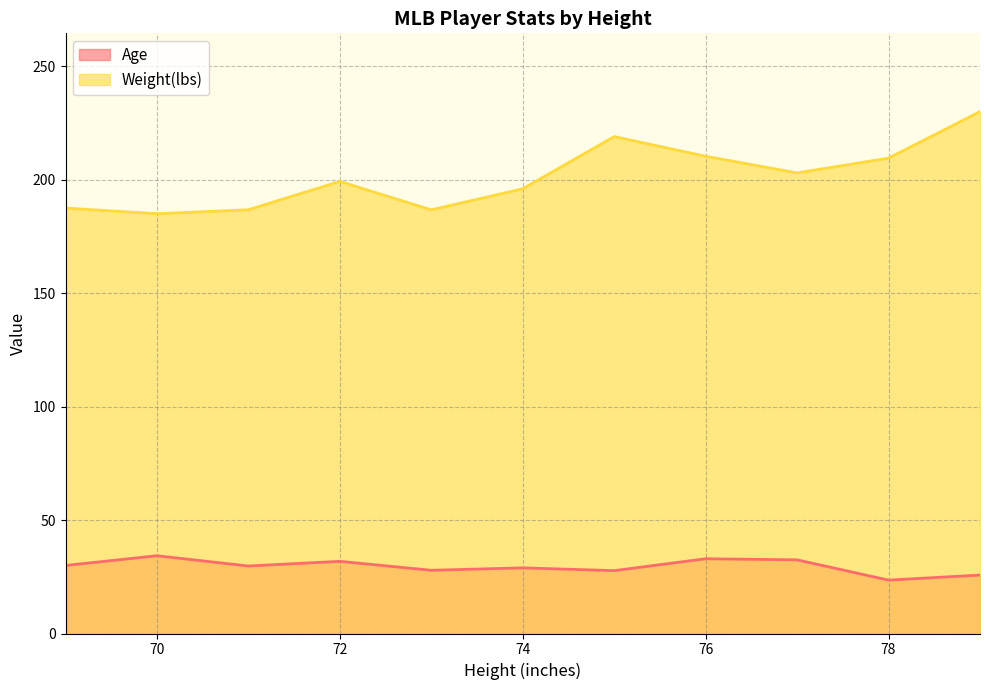

List the series in order of their peak value, highest first.

Weight(lbs), Age